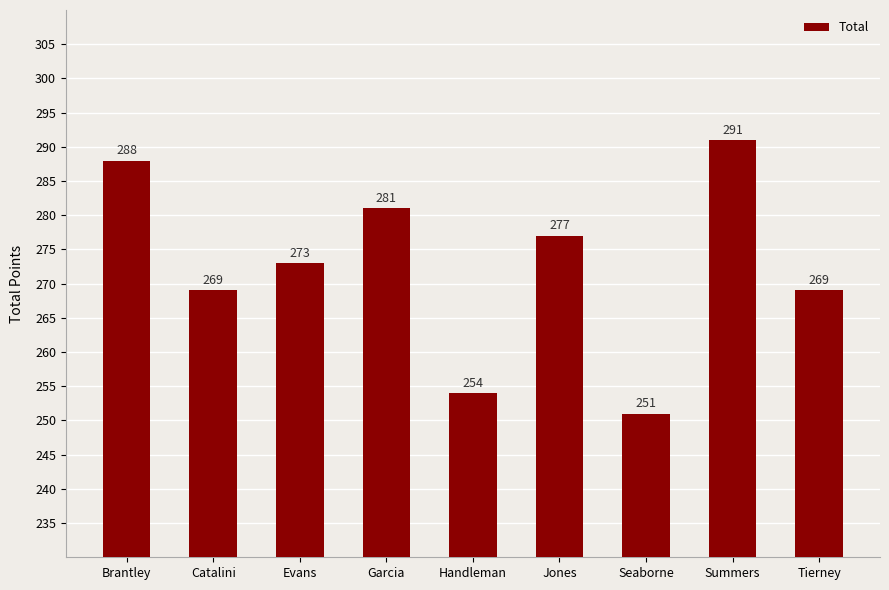

Read the value at Brantley.

288